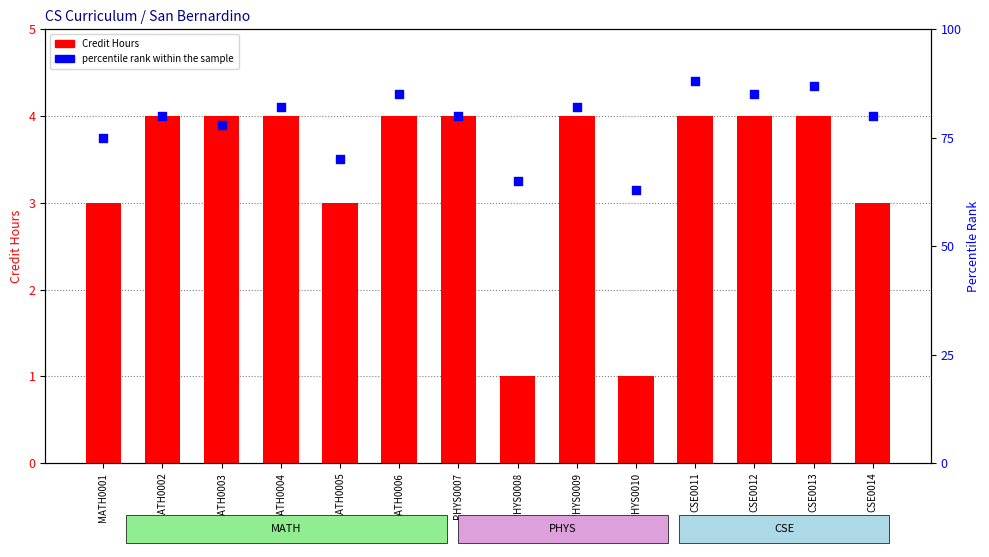

Which series has the largest total across all categories?

percentile rank within the sample